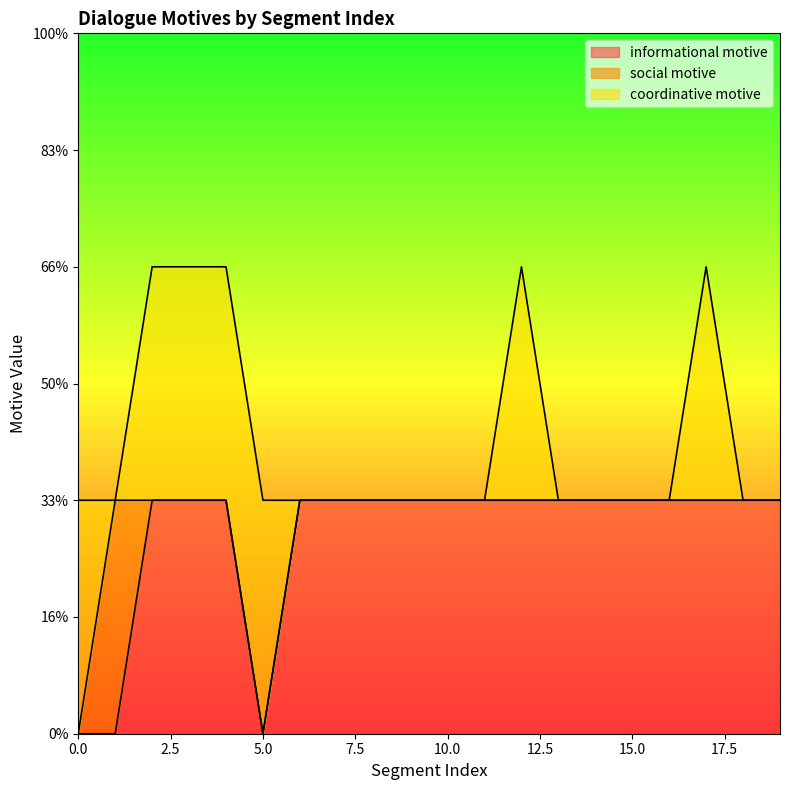

At how many categories does at least one series exceed 0?

20